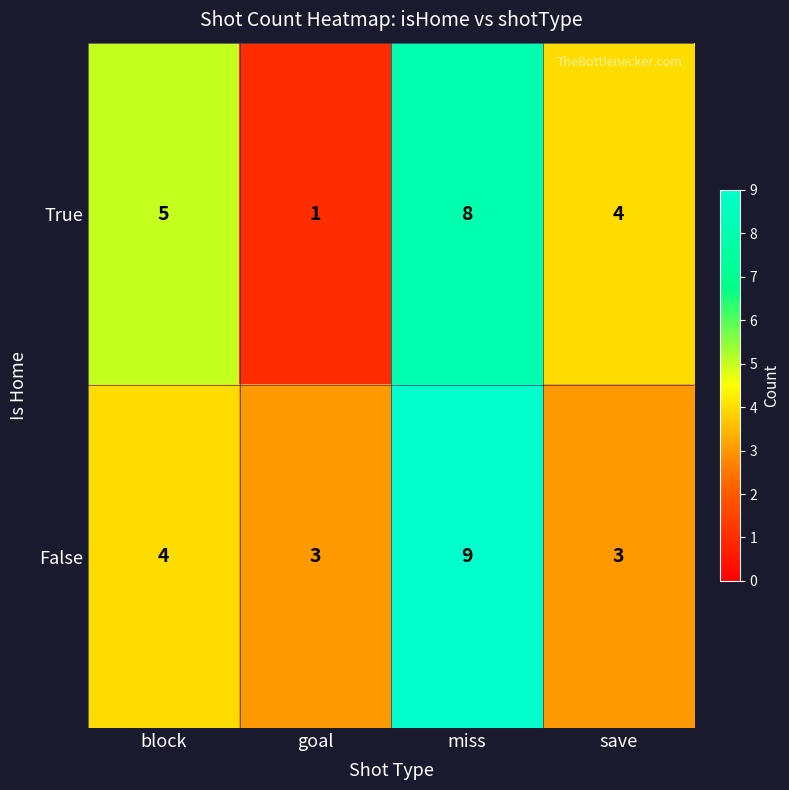

How many data points does each series have?

4